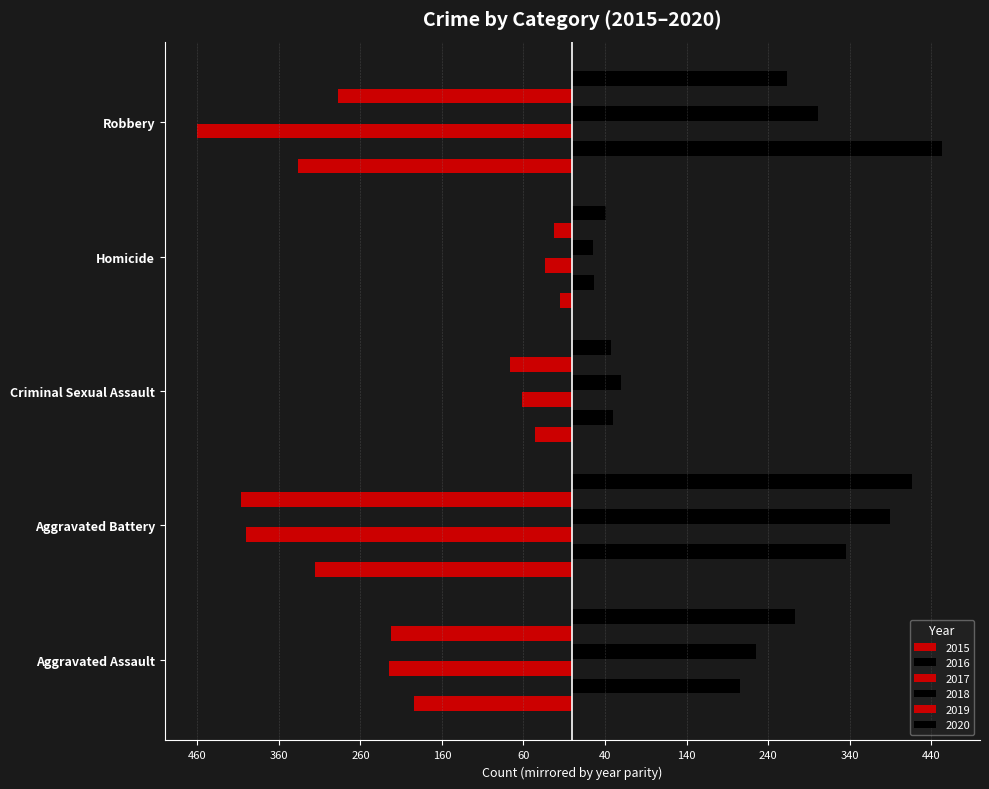

The value of 2017 at Aggravated Battery is -400. True or false?

True